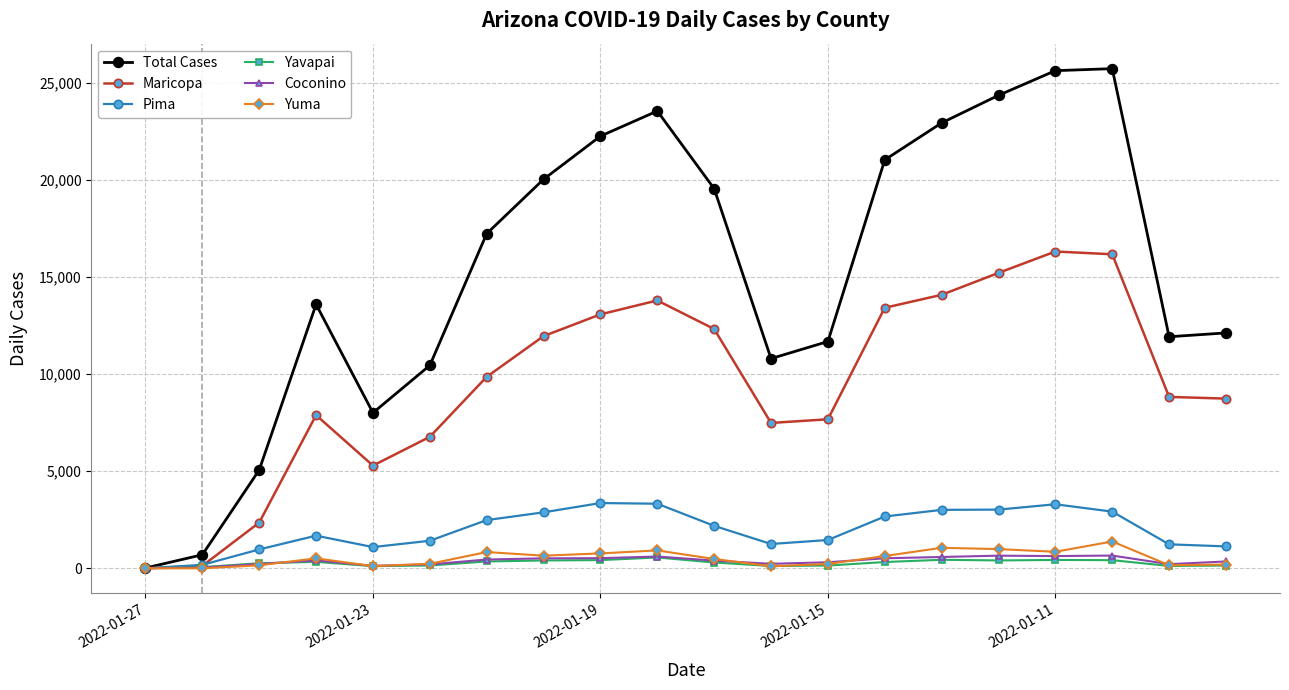

What is the average value of the Coconino series?

383